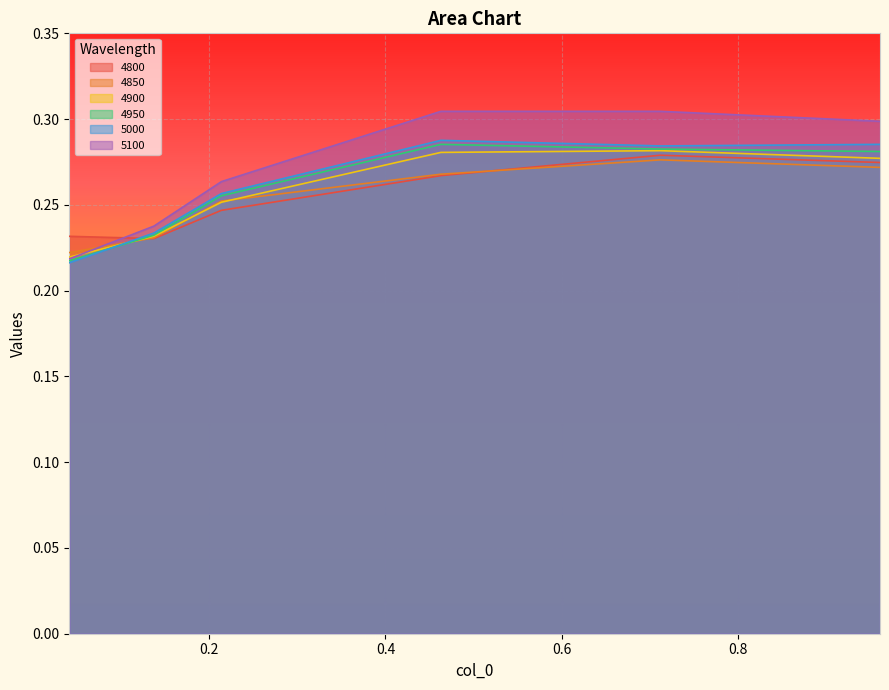

At how many categories does at least one series exceed 0?

6